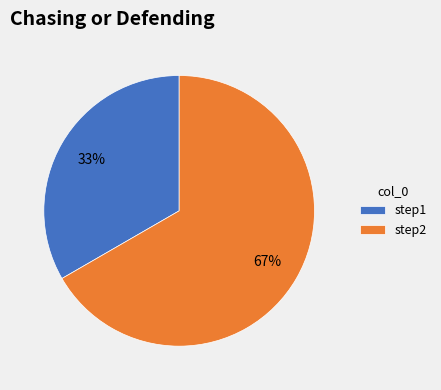

What is the ratio of the value at step2 to the value at step1?

2.0